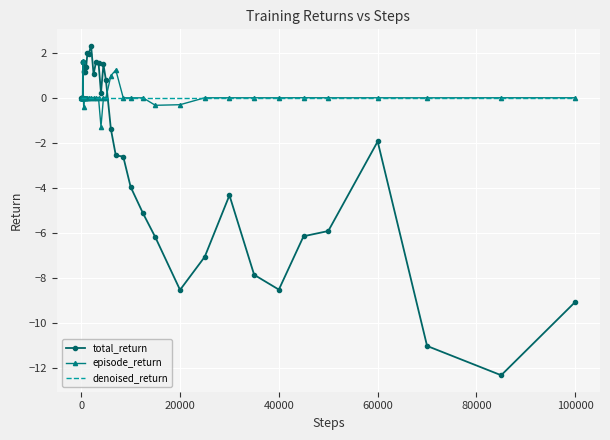

What is the minimum value shown in the chart?

-12.3